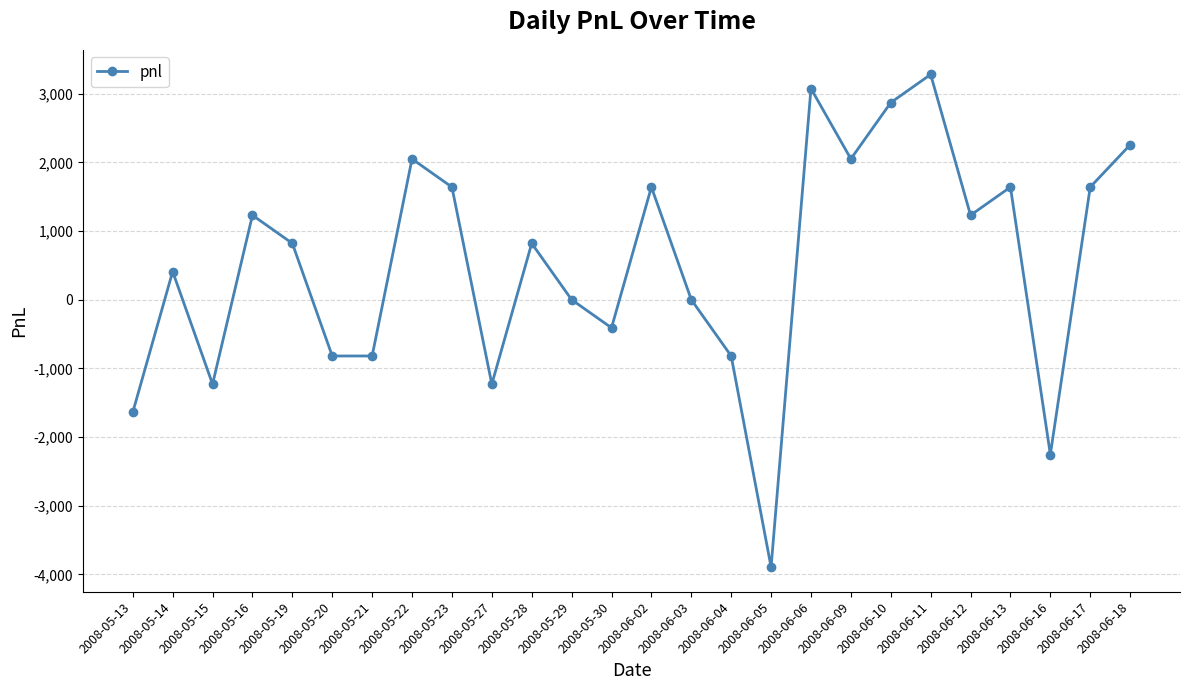

Count the number of data series in this chart.

1